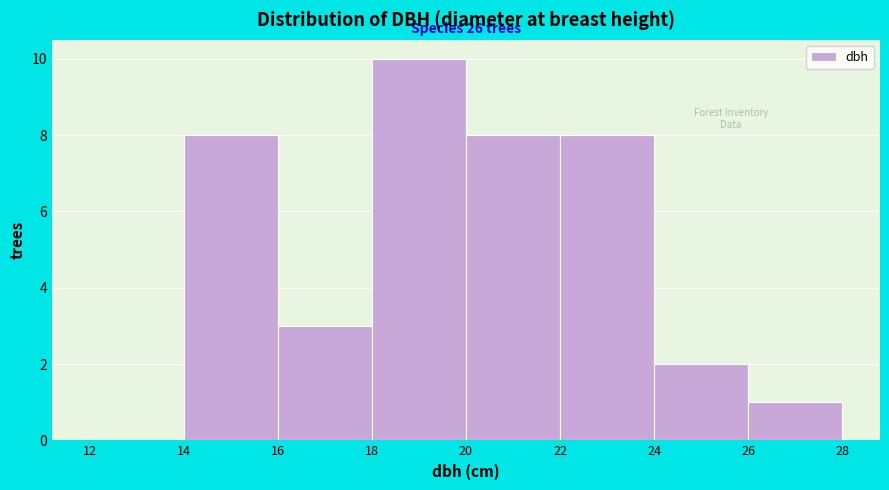

Over which range of the x-axis is the bar tallest?

18 to 20